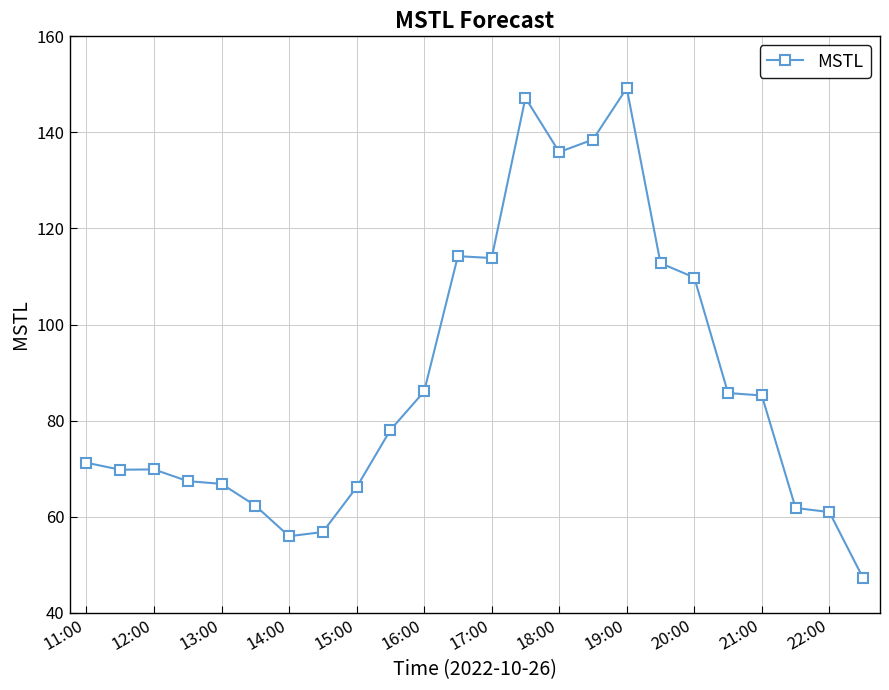

How many data points are less than 78?

12